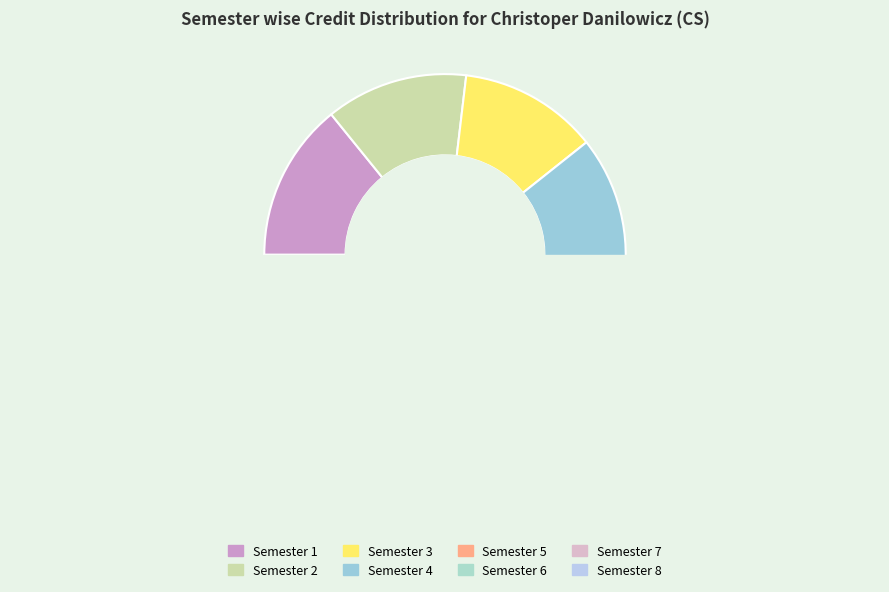

Is there any slice that represents more than half of the pie?

No